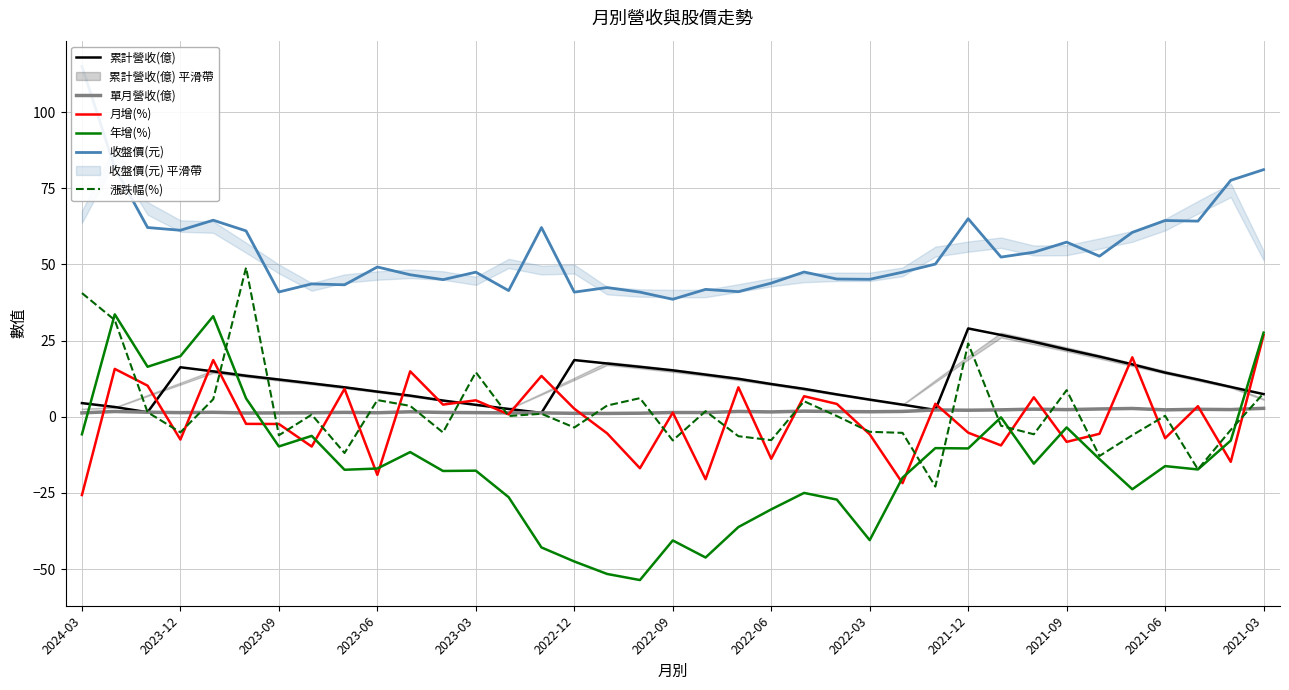

Which category has the lowest value in the 月增(%) series?

2024-03